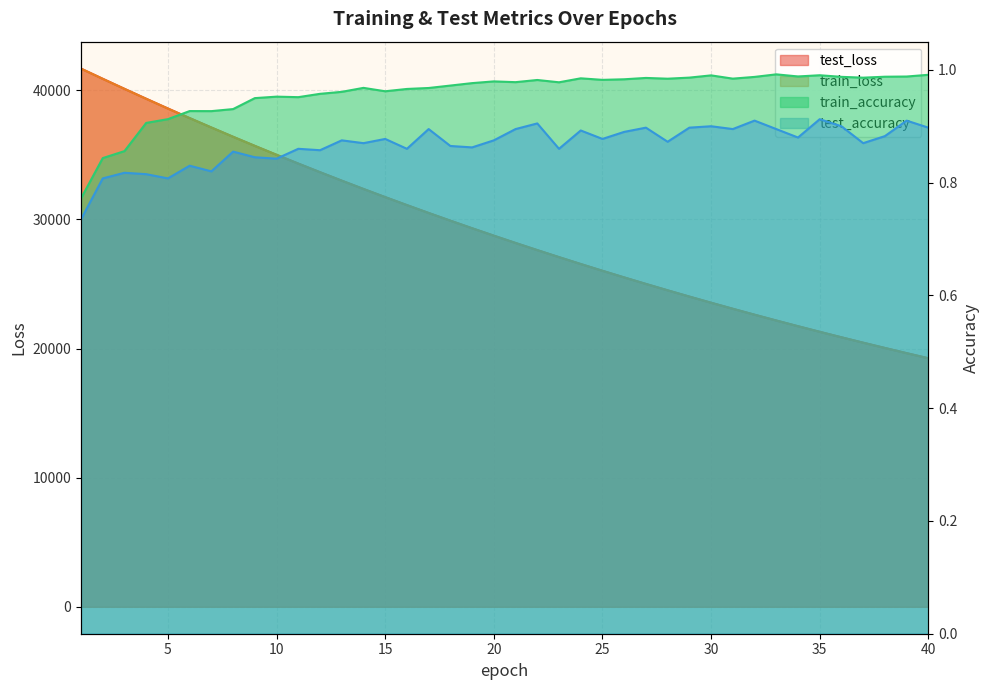

What is the spread (max minus min) of values at 24?

26544.9